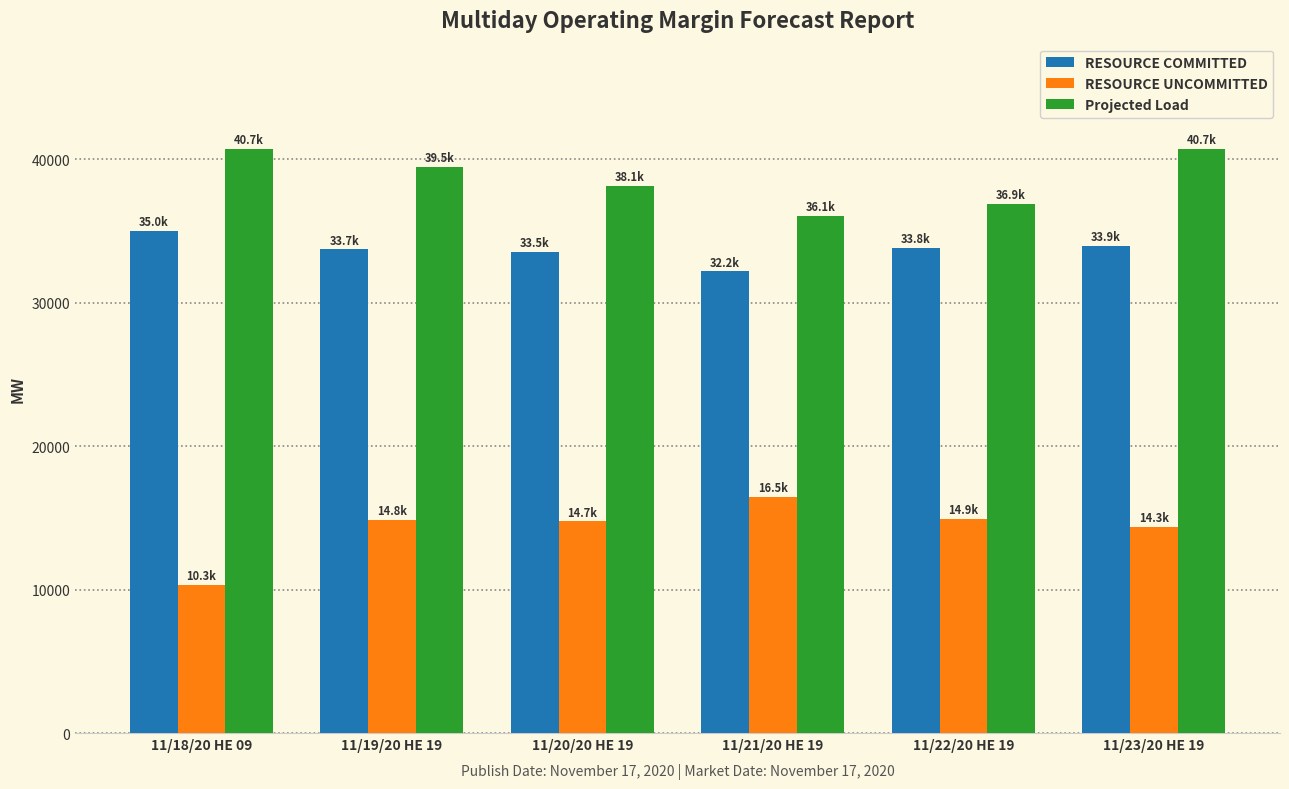

Rank the series by their maximum value, from highest to lowest.

Projected Load, RESOURCE COMMITTED, RESOURCE UNCOMMITTED